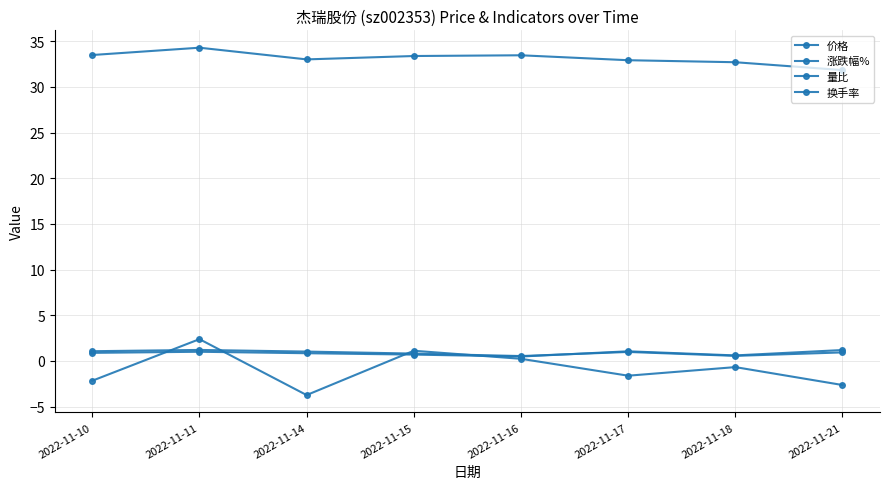

How many data points in 涨跌幅% are less than 0?

5